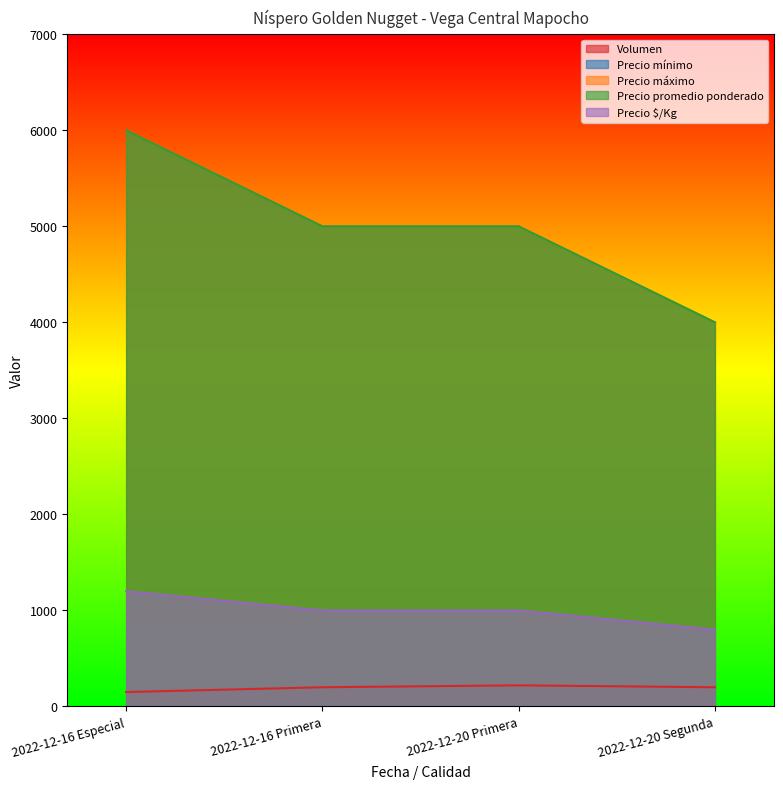

How many data points in Precio promedio ponderado are less than 5000?

1